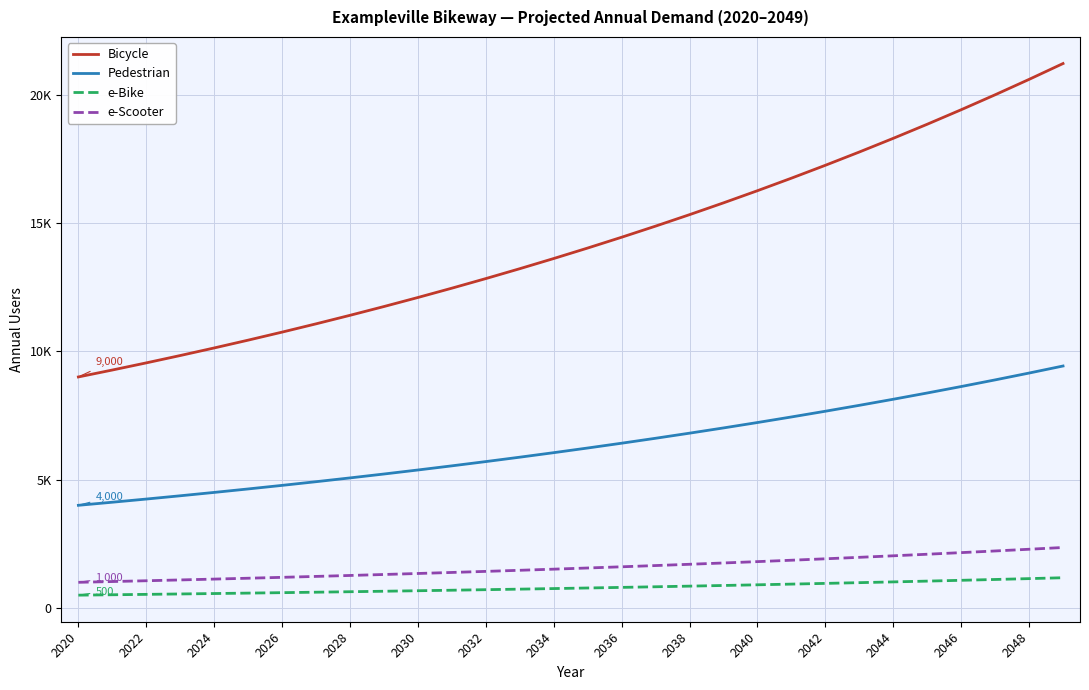

What are all the series names shown in the legend?

Bicycle, Pedestrian, e-Bike, e-Scooter